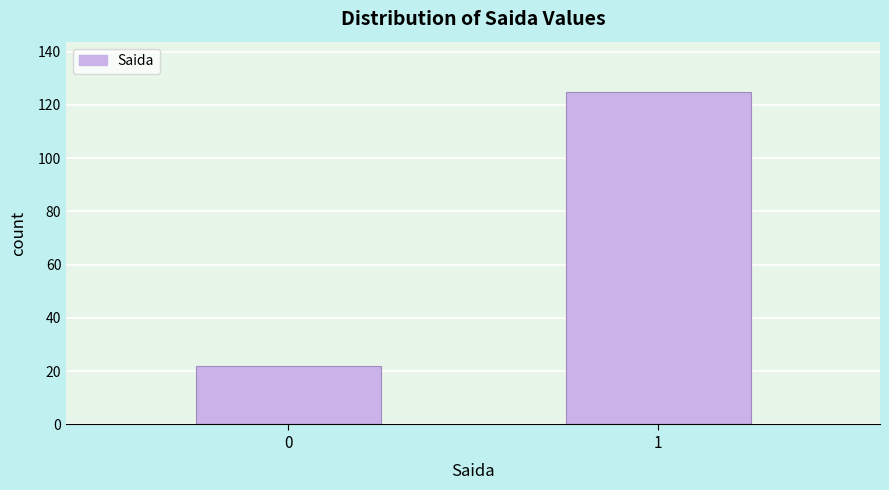

Reading left to right, transcribe all the data shown in this chart.

0=22	1=125